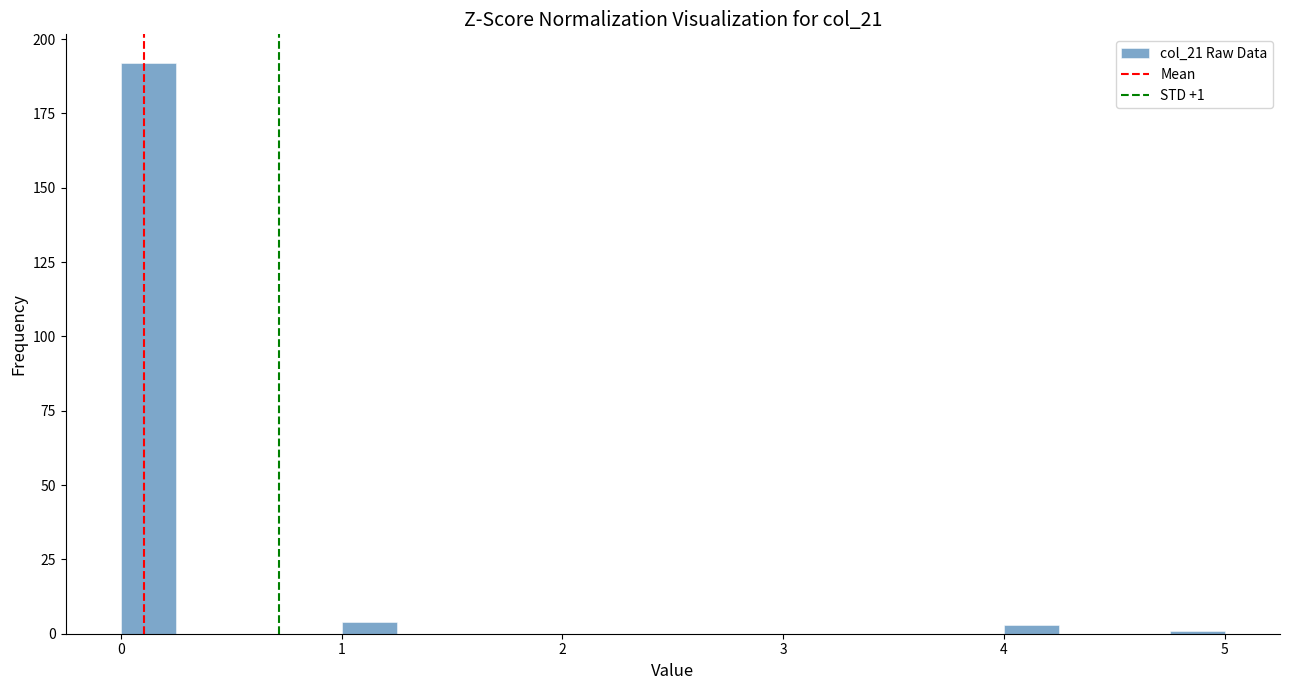

Around what value on the x-axis is the tallest bar? Give the approximate position of its centre, as read against the axis.

0.1